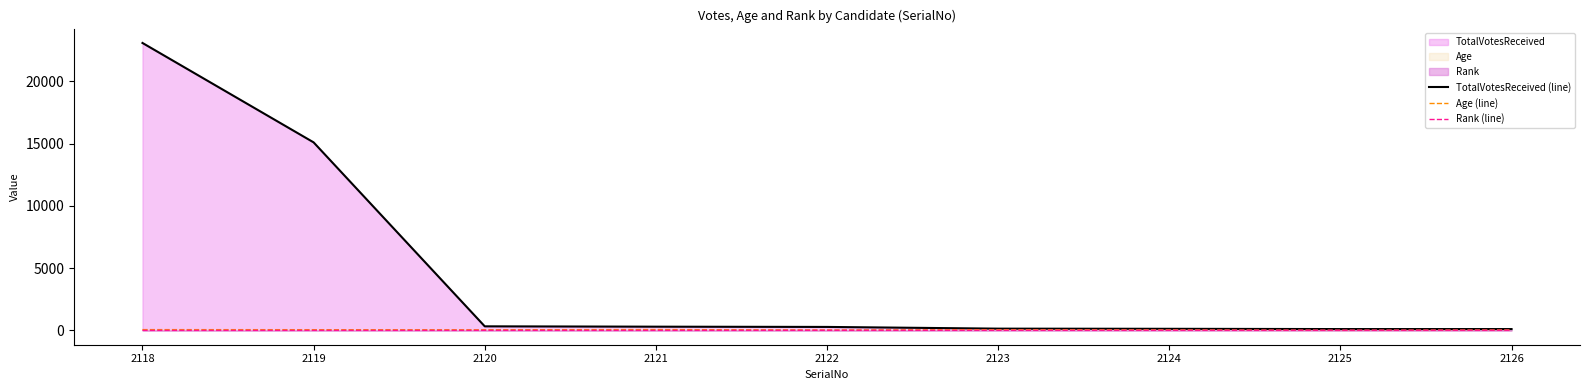

Where is the first local maximum for Age (line)?

2121